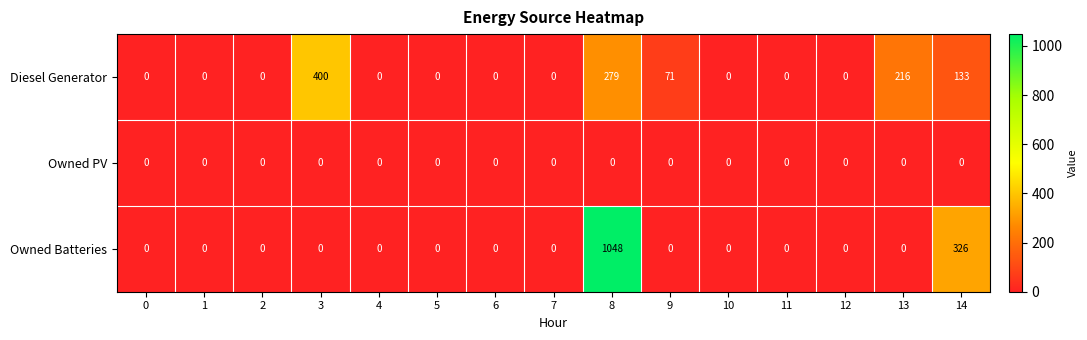

At which category does the chart reach its peak across all series?

8